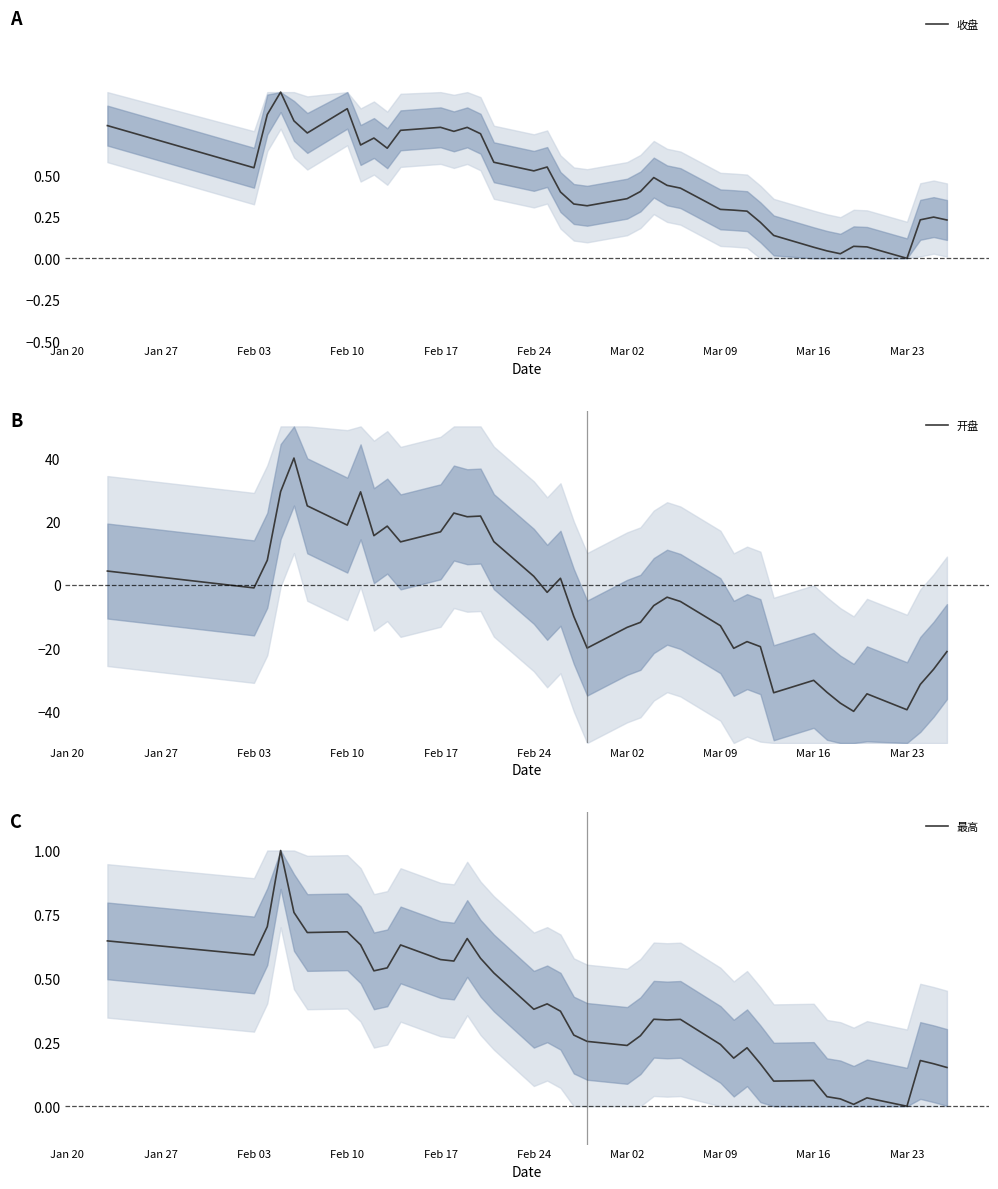

How many times do 最高 and 开盘 cross each other?

5